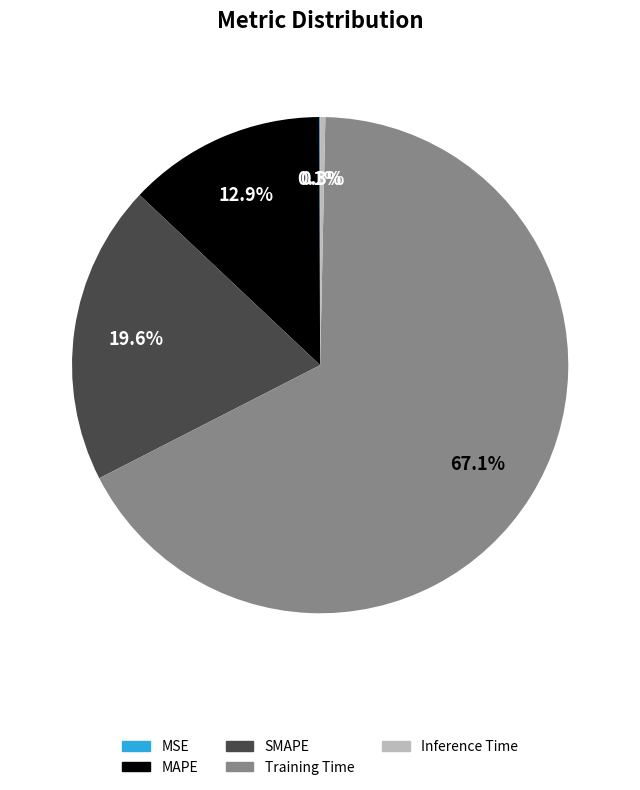

Is it true that MAPE is 13% of the pie?

True